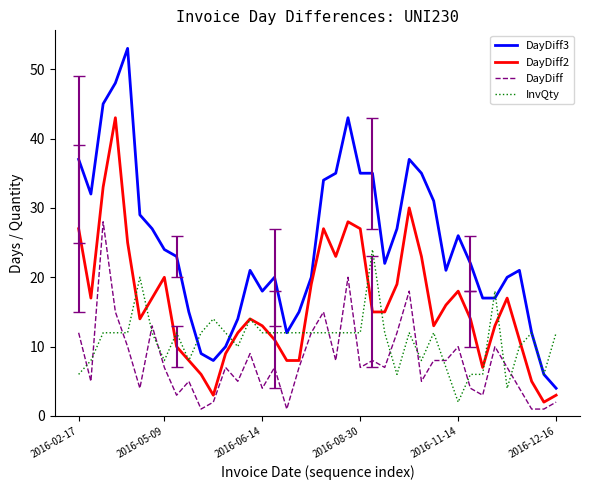

Which series has the widest spread of values?

DayDiff3